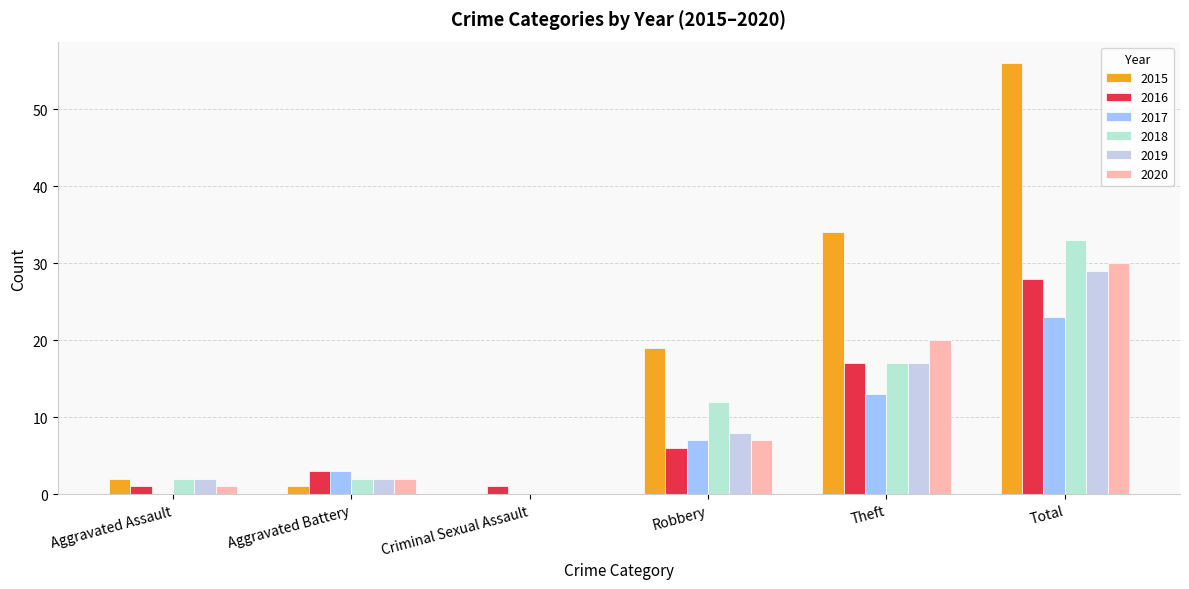

How many categories are shown in the chart?

6